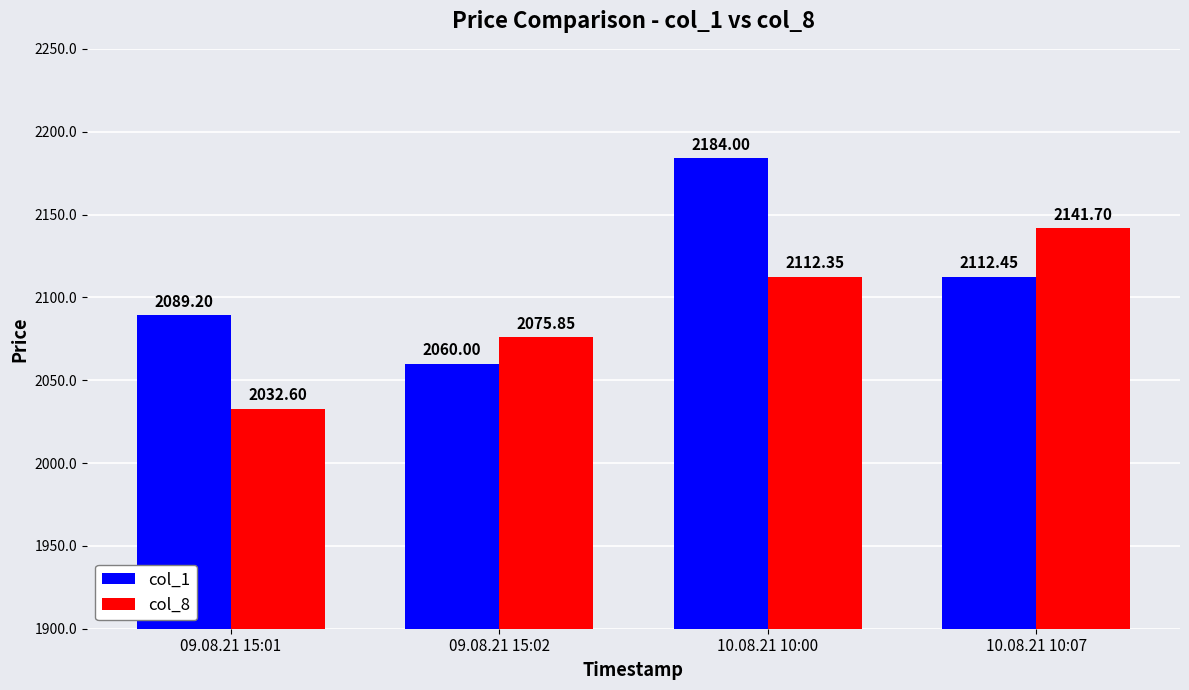

Read the col_8 value at 10.08.21 10:07.

2141.7